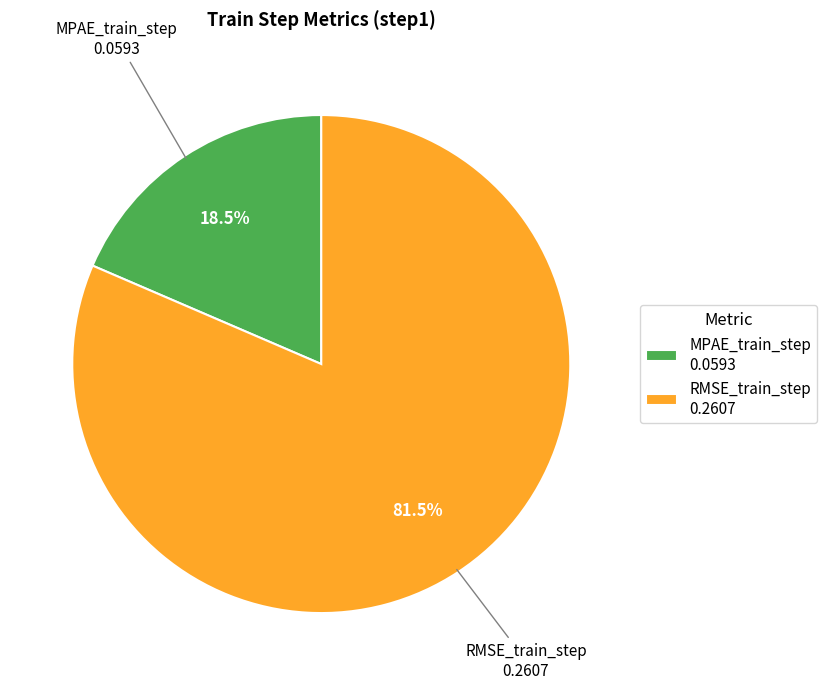

To the nearest percent, what is the combined percentage of RMSE_train_step and MPAE_train_step?

100%